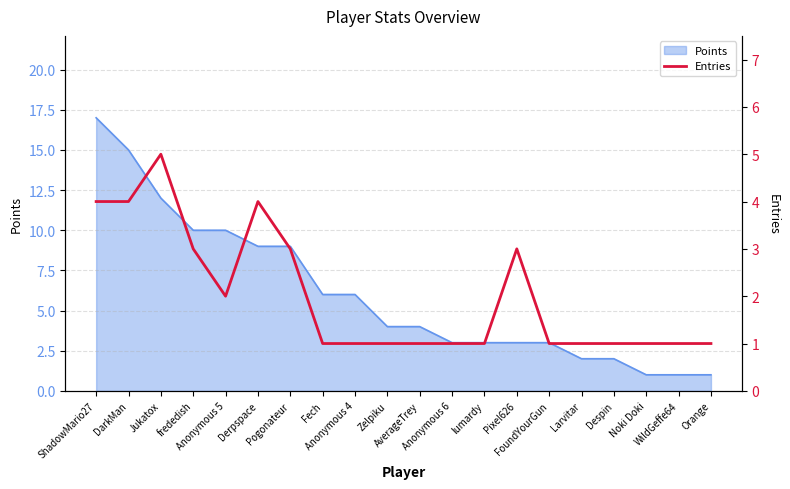

What is the highest value of the Points series?

17